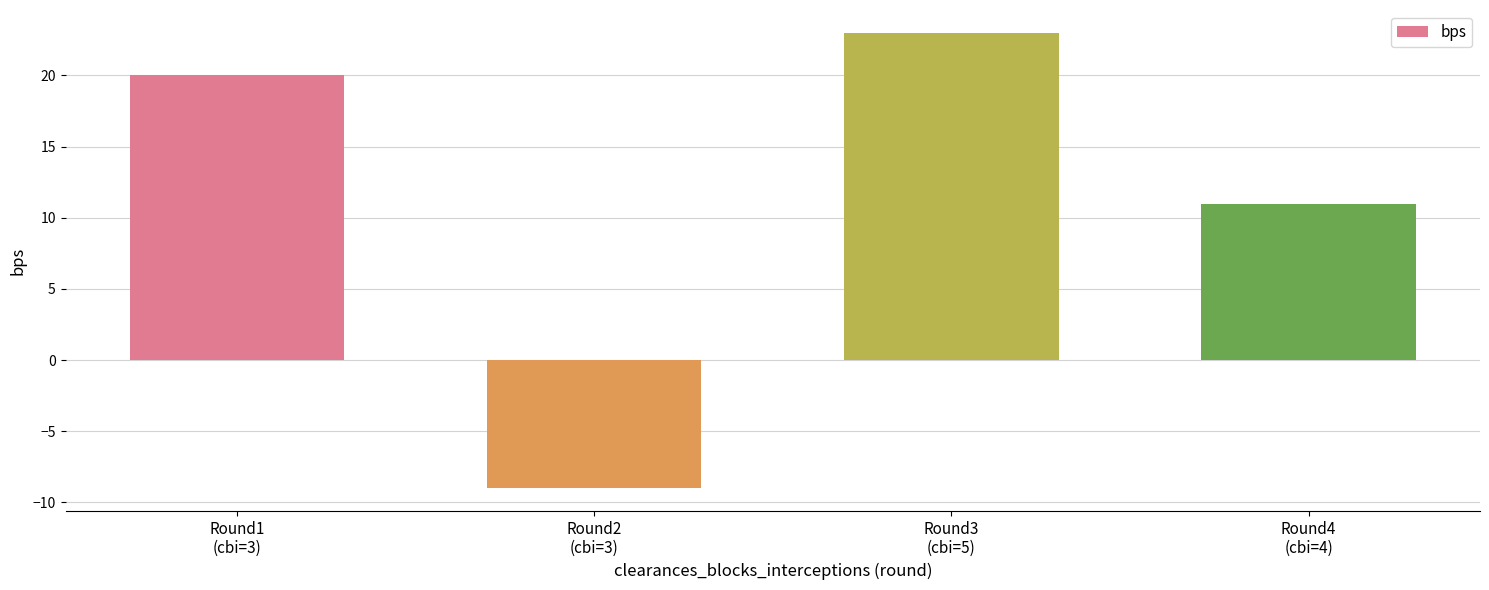

What is the value of the 1st bar from the left?

20